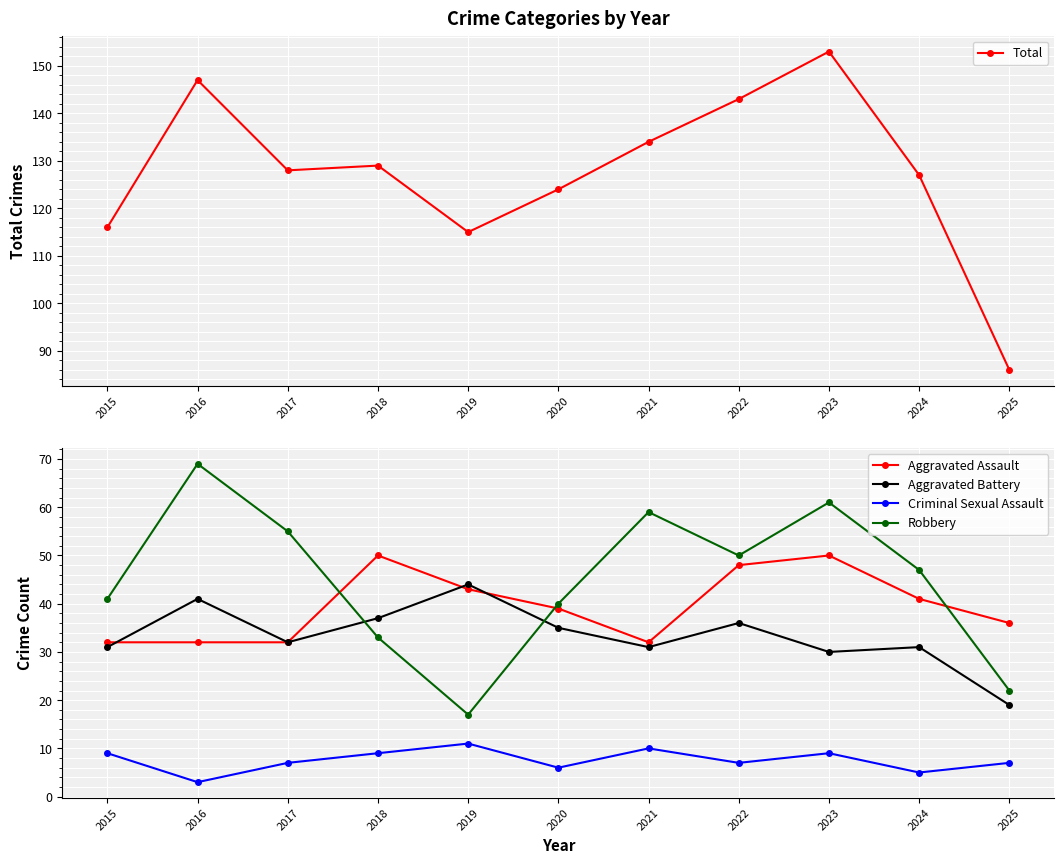

Between 2015 and 2024, which series saw the biggest shift?

Total